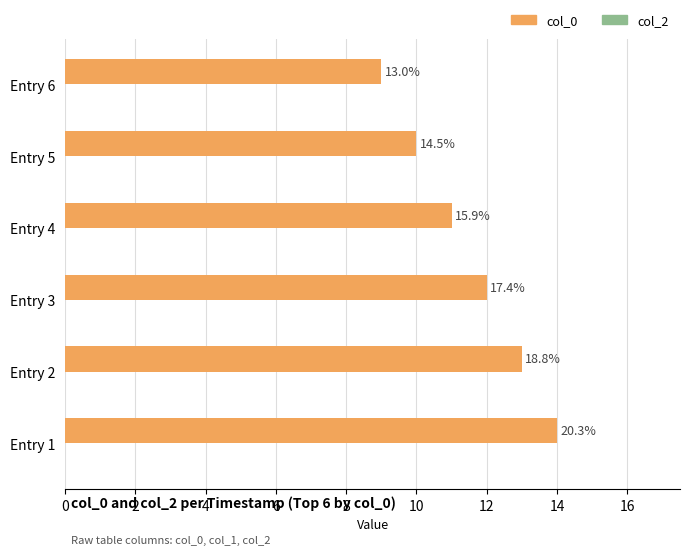

How many bars are there in total?

6